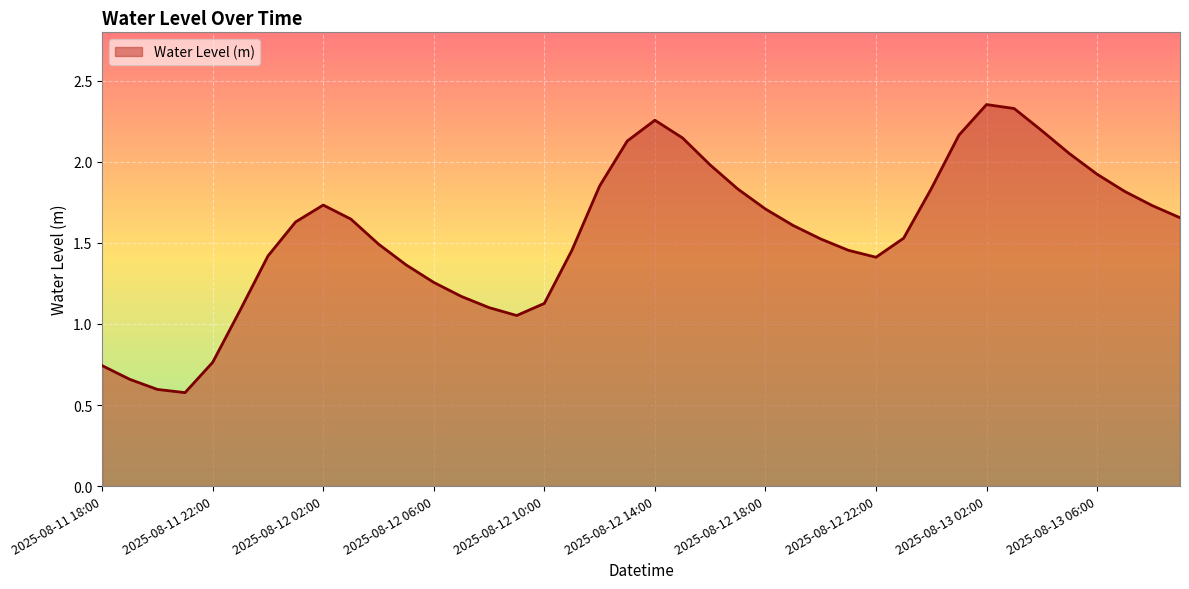

Count the number of data series in this chart.

1